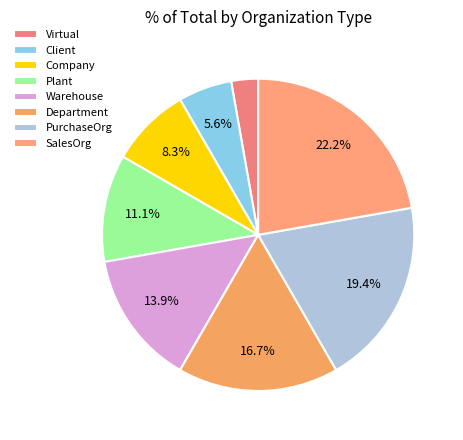

Rank the categories by value from lowest to highest.

Virtual, Client, Company, Plant, Warehouse, Department, PurchaseOrg, SalesOrg